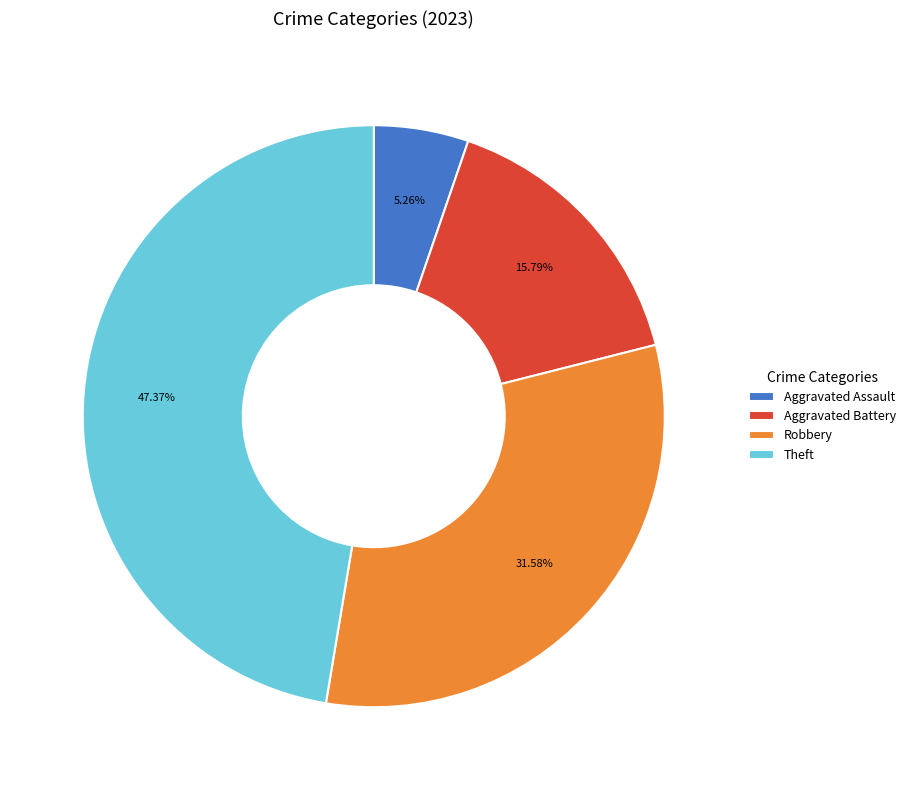

Rank the categories by value from highest to lowest.

Theft, Robbery, Aggravated Battery, Aggravated Assault